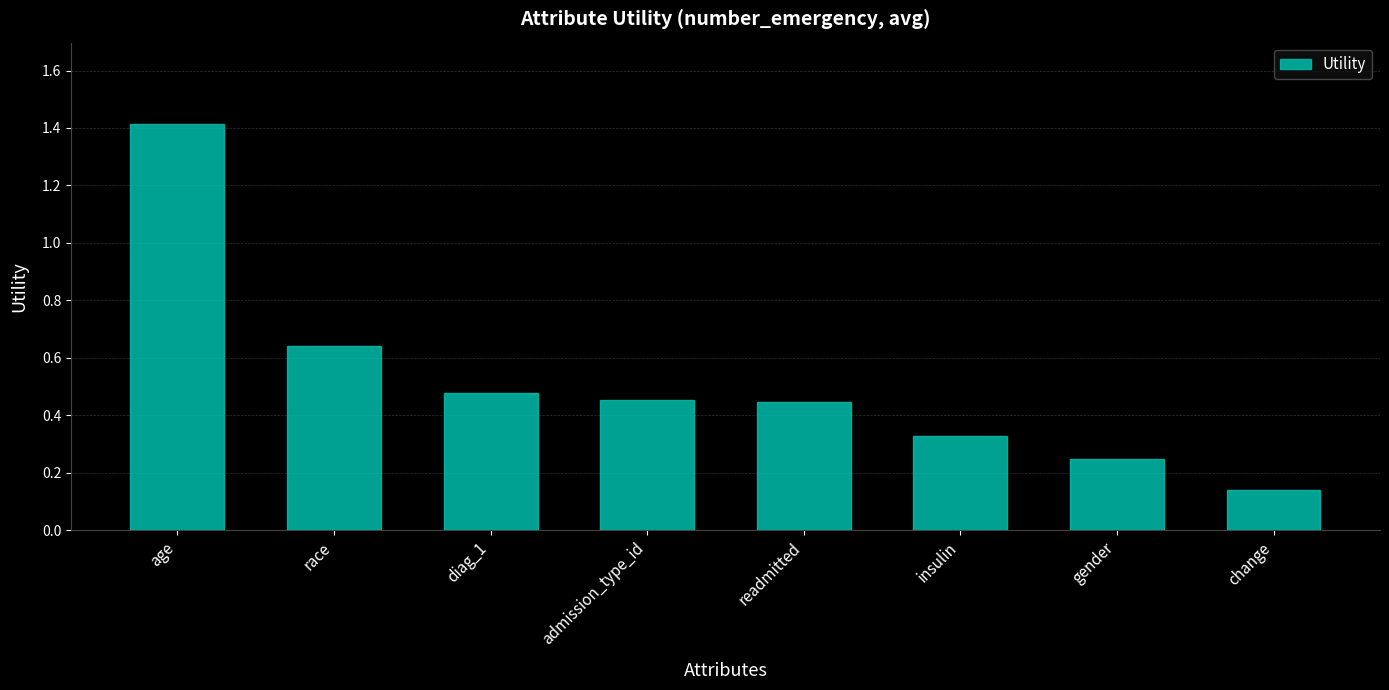

Which category has the highest value across all series?

age